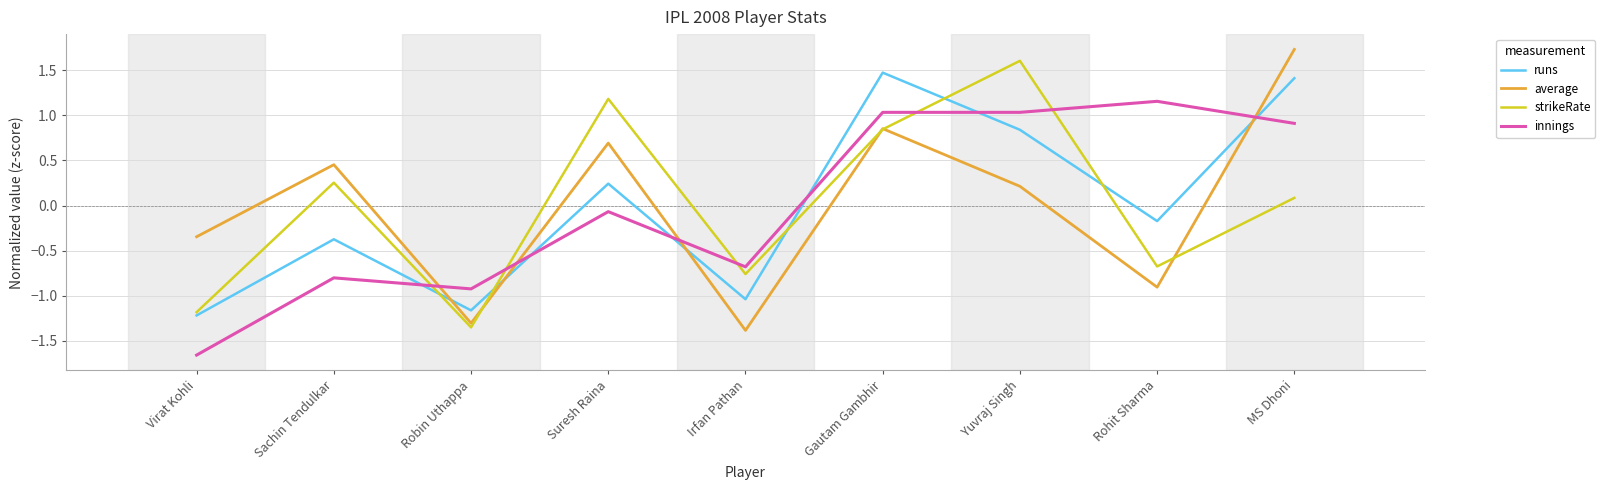

What is the total value across all series at Rohit Sharma?

-0.6